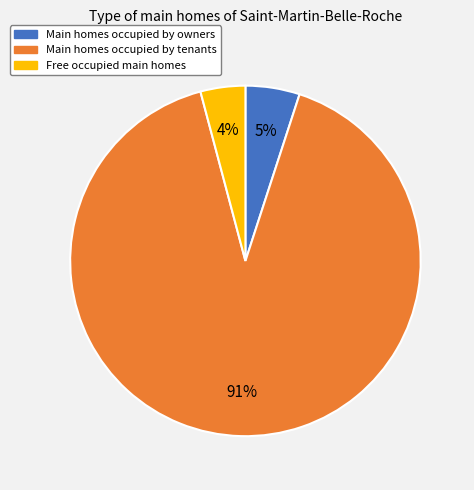

To the nearest percent, what is the difference between the largest and smallest slice percentages?

87%